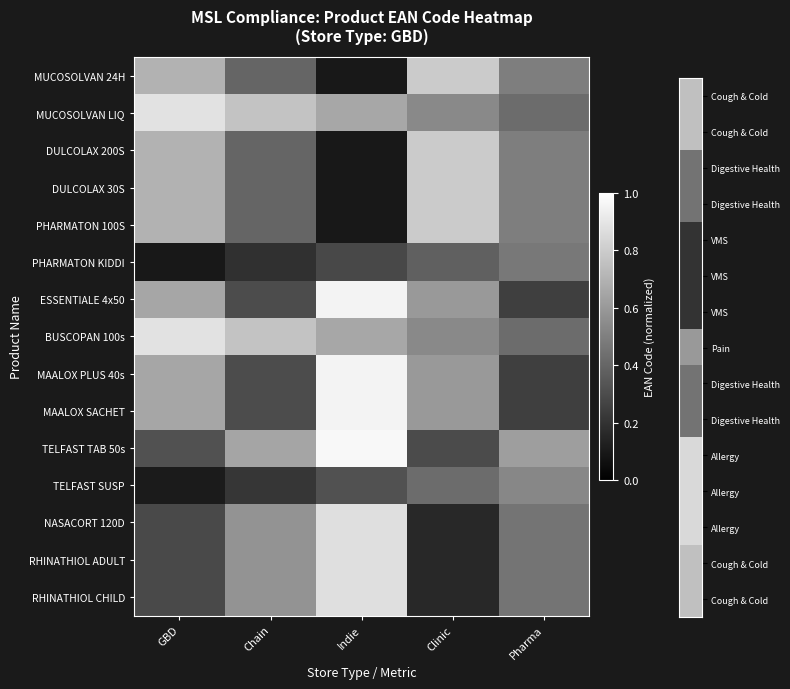

Reading right to left, list all the values displayed in this chart.

MUCOSOLVAN 24H: Pharma=0.5	Clinic=0.8	Indie=0.1	Chain=0.4	GBD=0.7
MUCOSOLVAN LIQ: Pharma=0.4	Clinic=0.5	Indie=0.7	Chain=0.8	GBD=0.9
DULCOLAX 200S: Pharma=0.5	Clinic=0.8	Indie=0.1	Chain=0.4	GBD=0.7
DULCOLAX 30S: Pharma=0.5	Clinic=0.8	Indie=0.1	Chain=0.4	GBD=0.7
PHARMATON 100S: Pharma=0.5	Clinic=0.8	Indie=0.1	Chain=0.4	GBD=0.7
PHARMATON KIDDI: Pharma=0.5	Clinic=0.4	Indie=0.3	Chain=0.2	GBD=0.1
ESSENTIALE 4x50: Pharma=0.2	Clinic=0.6	Indie=0.9	Chain=0.3	GBD=0.6
BUSCOPAN 100s: Pharma=0.4	Clinic=0.5	Indie=0.7	Chain=0.8	GBD=0.9
MAALOX PLUS 40s: Pharma=0.2	Clinic=0.6	Indie=0.9	Chain=0.3	GBD=0.6
MAALOX SACHET: Pharma=0.2	Clinic=0.6	Indie=0.9	Chain=0.3	GBD=0.6
TELFAST TAB 50s: Pharma=0.6	Clinic=0.3	Indie=1.0	Chain=0.6	GBD=0.3
TELFAST SUSP: Pharma=0.5	Clinic=0.4	Indie=0.3	Chain=0.2	GBD=0.1
NASACORT 120D: Pharma=0.5	Clinic=0.2	Indie=0.9	Chain=0.6	GBD=0.3
RHINATHIOL ADULT: Pharma=0.5	Clinic=0.2	Indie=0.9	Chain=0.6	GBD=0.3
RHINATHIOL CHILD: Pharma=0.5	Clinic=0.2	Indie=0.9	Chain=0.6	GBD=0.3